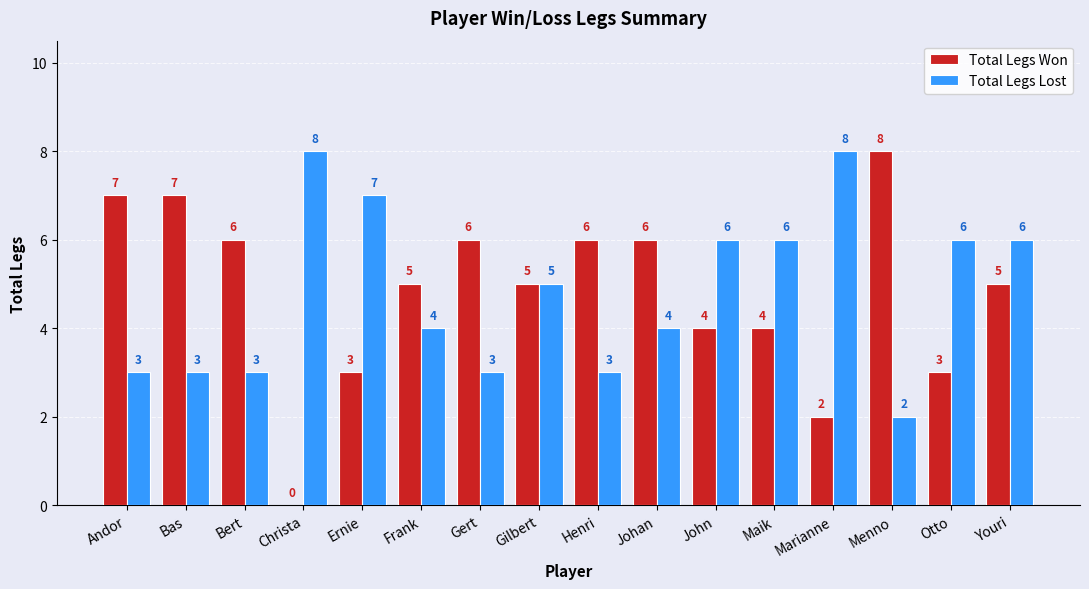

The Total Legs Lost series shows 4 at Johan. True or false?

True